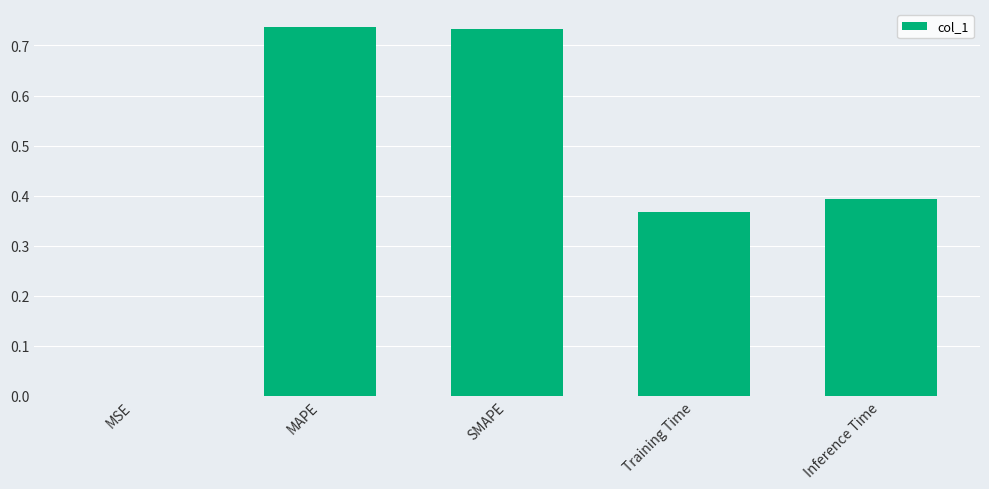

What is the sum of all values?

2.2